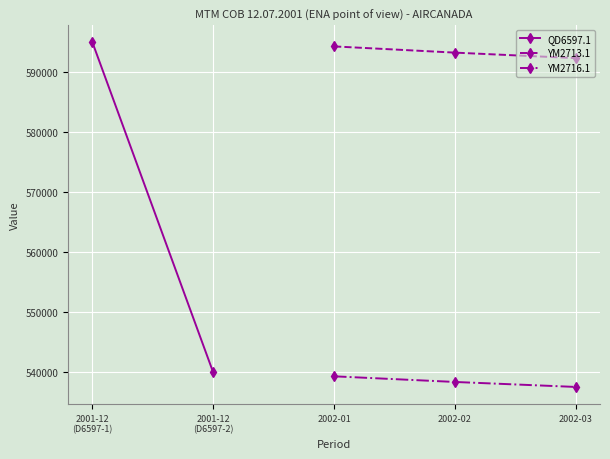

What is the value of the YM2716.1 point at the 1st from the left?

539348.8